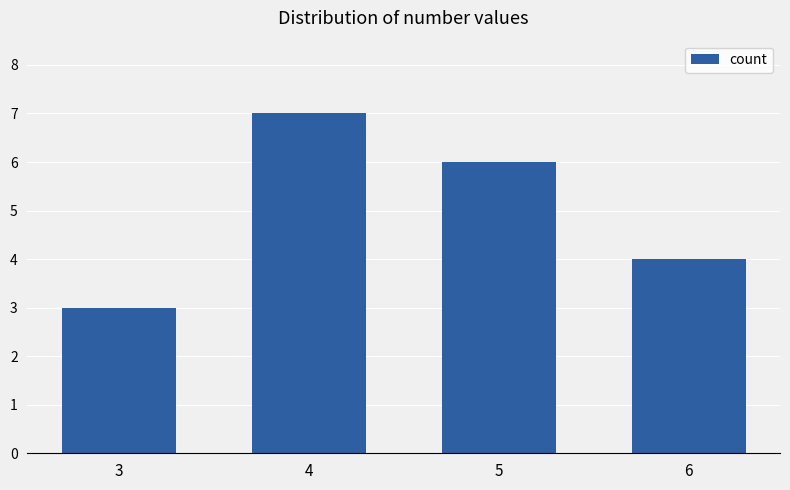

What is the change in value from 3 to 5?

+3